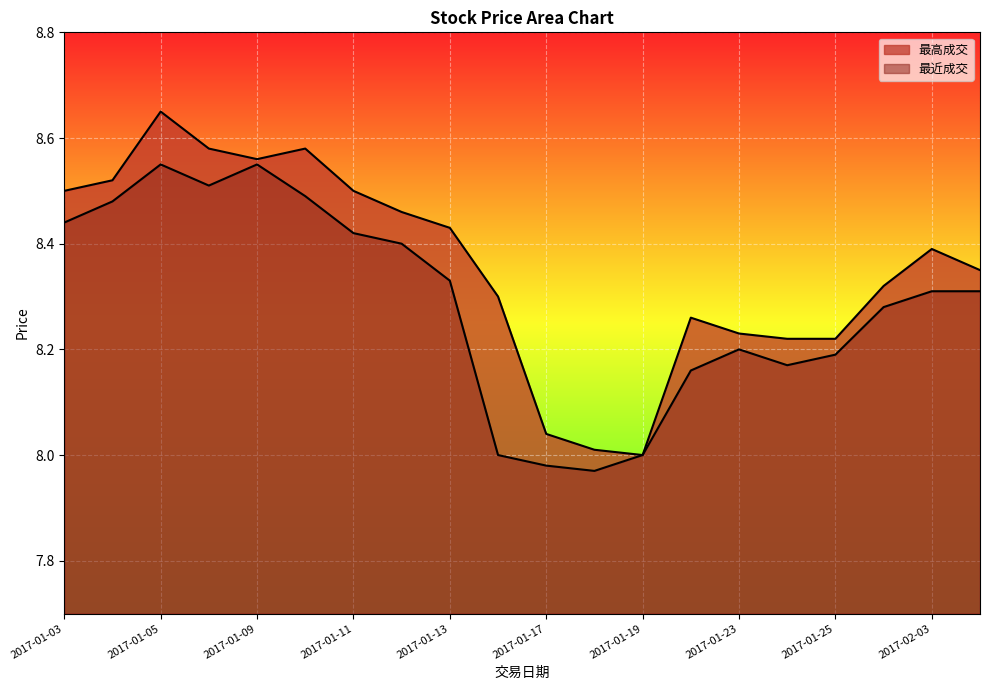

Reading left to right, transcribe all the data shown in this chart.

最高成交: 2017-01-03=8.5	2017-01-04=8.5	2017-01-05=8.7	2017-01-06=8.6	2017-01-09=8.6	2017-01-10=8.6	2017-01-11=8.5	2017-01-12=8.5	2017-01-13=8.4	2017-01-16=8.3	2017-01-17=8.0	2017-01-18=8.0	2017-01-19=8.0	2017-01-20=8.3	2017-01-23=8.2	2017-01-24=8.2	2017-01-25=8.2	2017-01-26=8.3	2017-02-03=8.4	2017-02-06=8.3
最近成交: 2017-01-03=8.4	2017-01-04=8.5	2017-01-05=8.6	2017-01-06=8.5	2017-01-09=8.6	2017-01-10=8.5	2017-01-11=8.4	2017-01-12=8.4	2017-01-13=8.3	2017-01-16=8.0	2017-01-17=8.0	2017-01-18=8.0	2017-01-19=8.0	2017-01-20=8.2	2017-01-23=8.2	2017-01-24=8.2	2017-01-25=8.2	2017-01-26=8.3	2017-02-03=8.3	2017-02-06=8.3